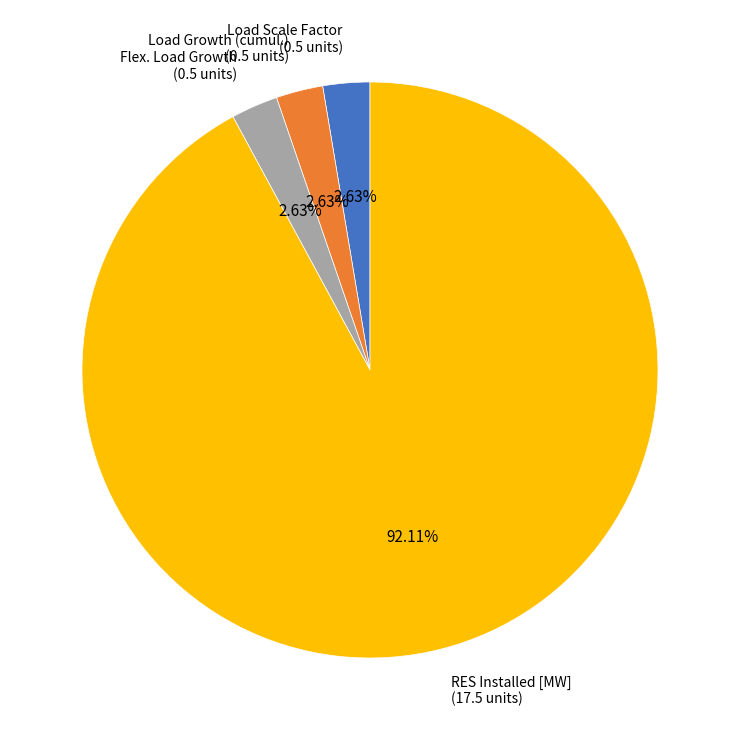

Is the sum of Load Growth (cumul.) and Load Scale Factor greater than half?

No